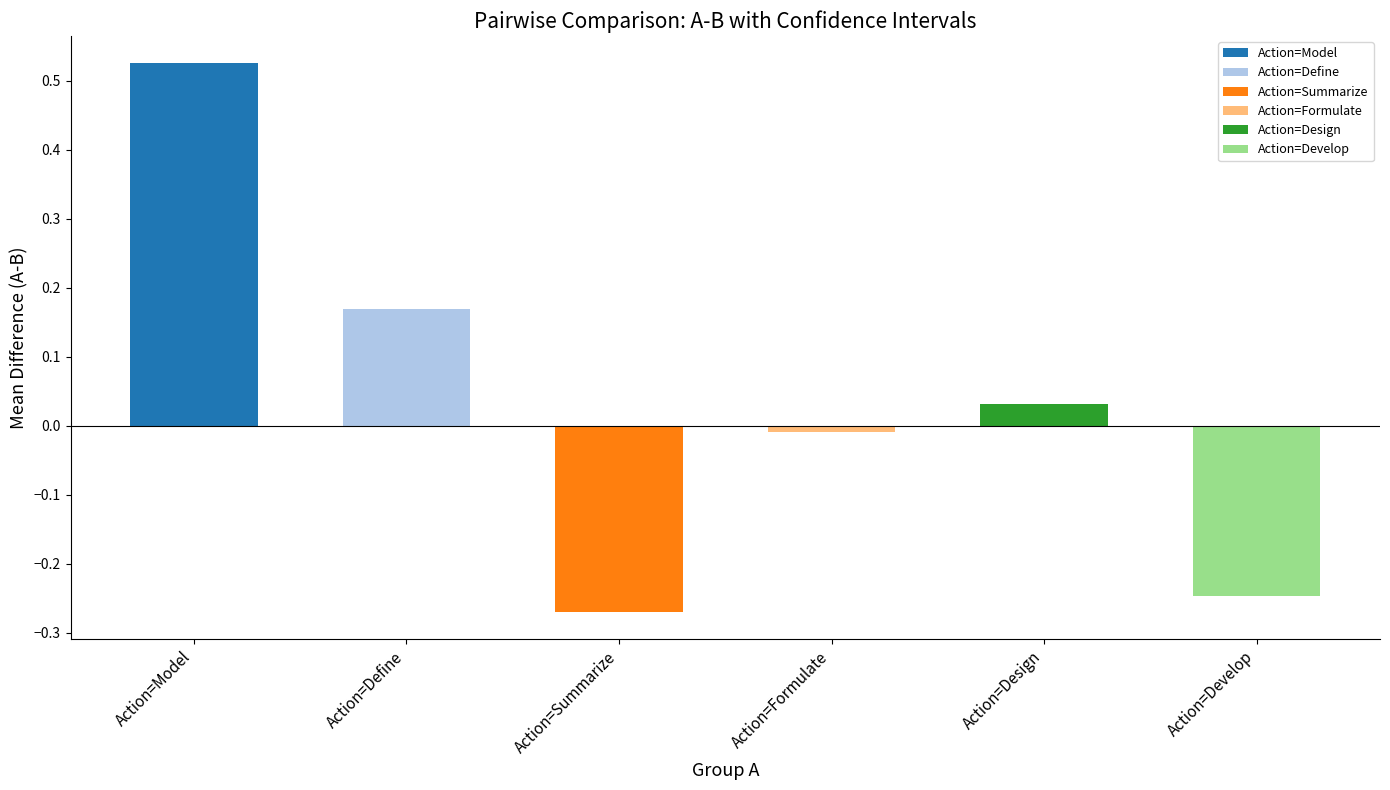

What is the difference between the highest and lowest values at Action=Develop?

0.2